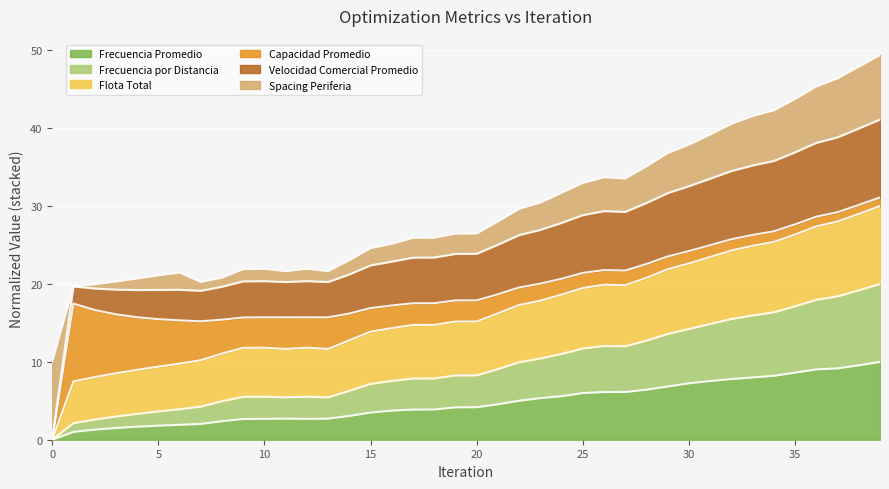

What is the total value across all series at 30?

37.9